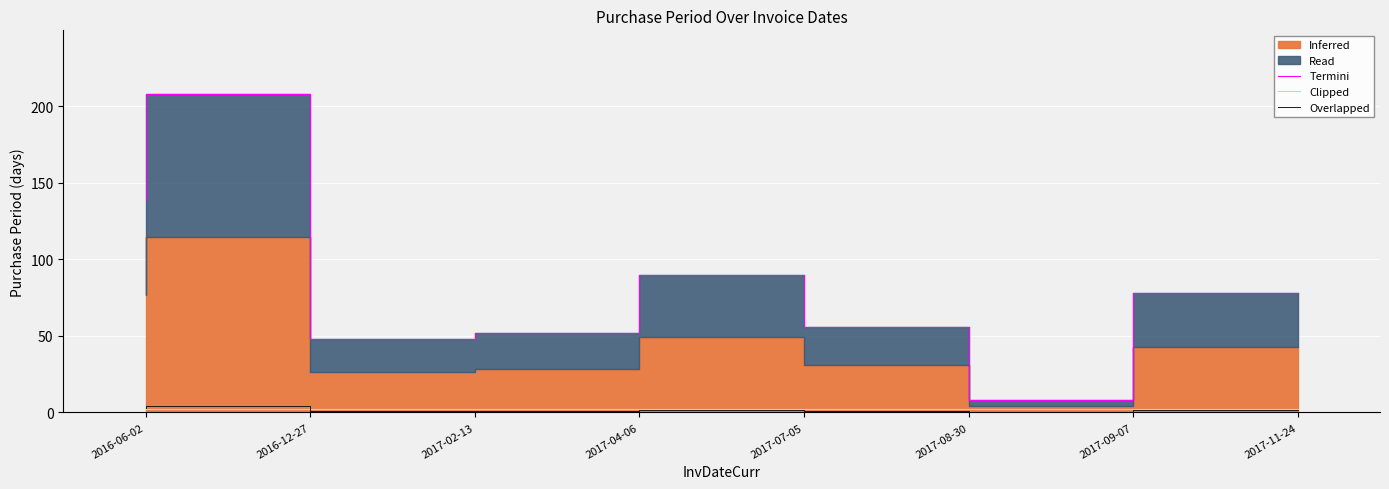

How many values in the Overlapped series are below 1?

2